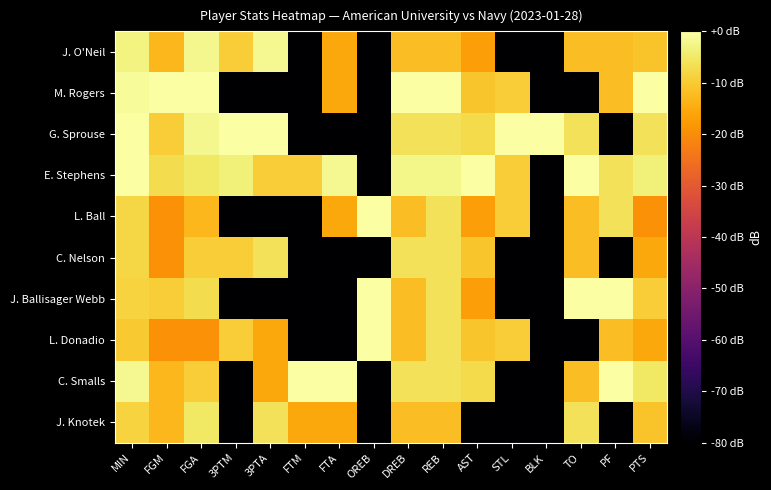

Between DREB and REB, which series saw the biggest shift?

L. Ball